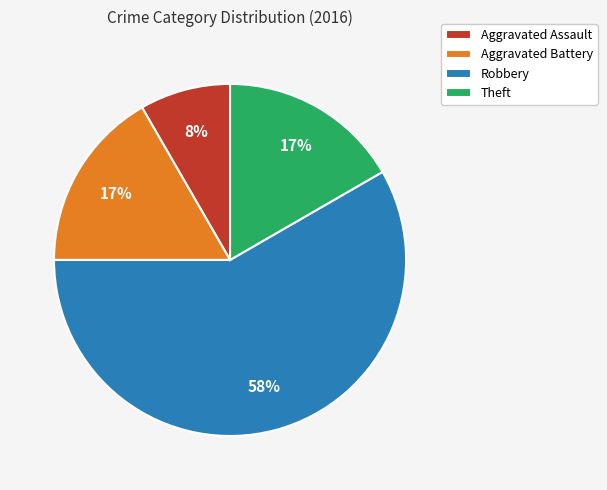

Is it true that Robbery is 58% of the pie?

True